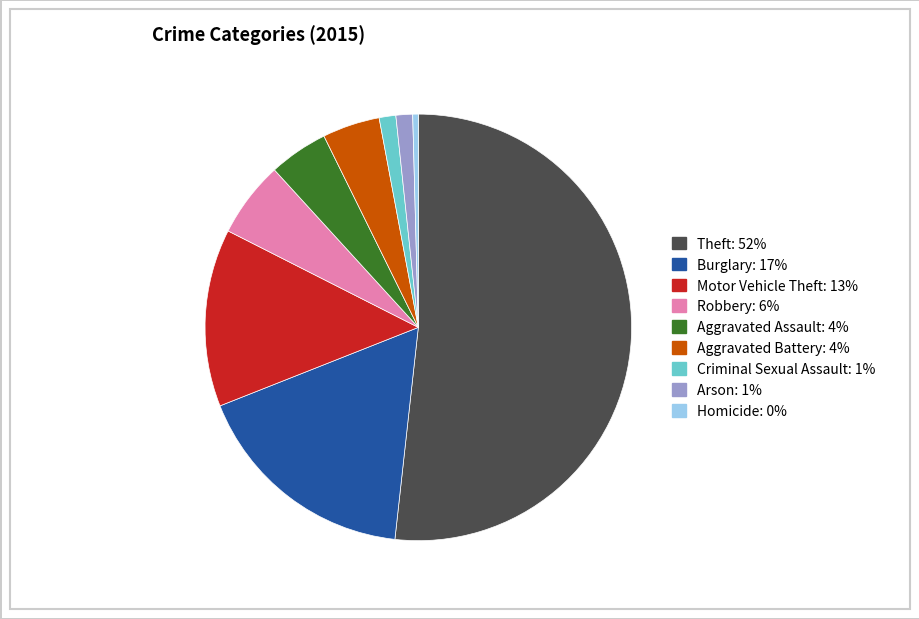

Is it true that Motor Vehicle Theft is 25% of the pie?

False